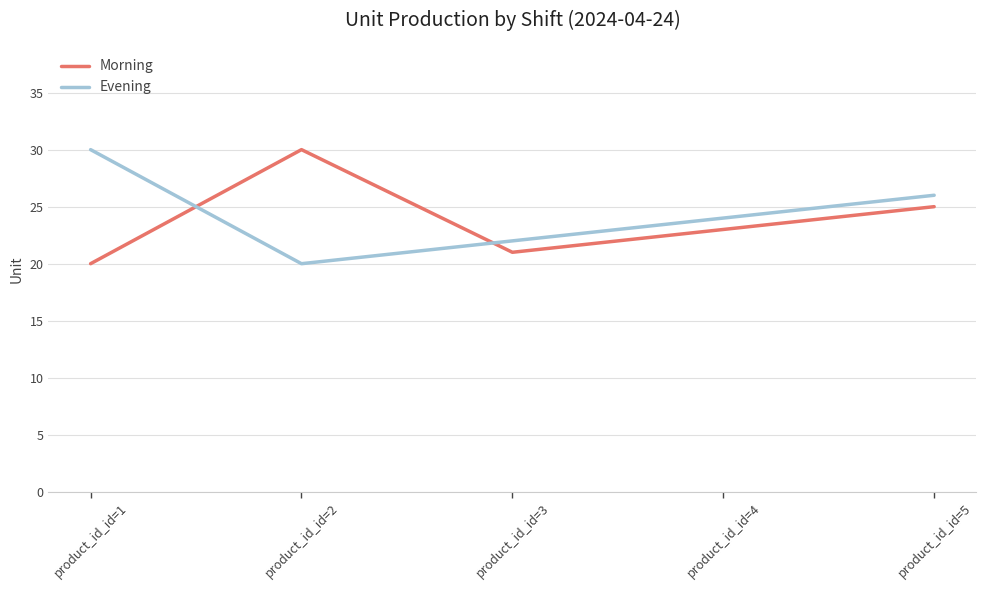

Reading right to left, extract all data points from this chart.

Morning: product_id_id=5=25	product_id_id=4=23	product_id_id=3=21	product_id_id=2=30	product_id_id=1=20
Evening: product_id_id=5=26	product_id_id=4=24	product_id_id=3=22	product_id_id=2=20	product_id_id=1=30